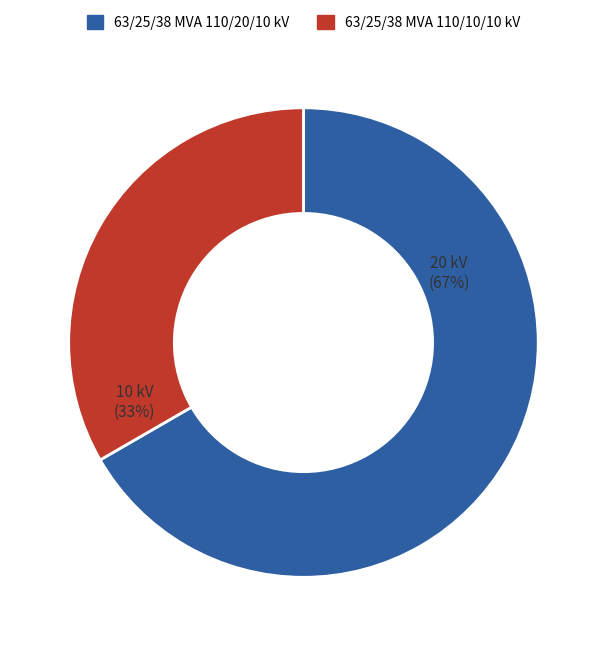

Rank the categories by value from highest to lowest.

63/25/38 MVA 110/20/10 kV, 63/25/38 MVA 110/10/10 kV